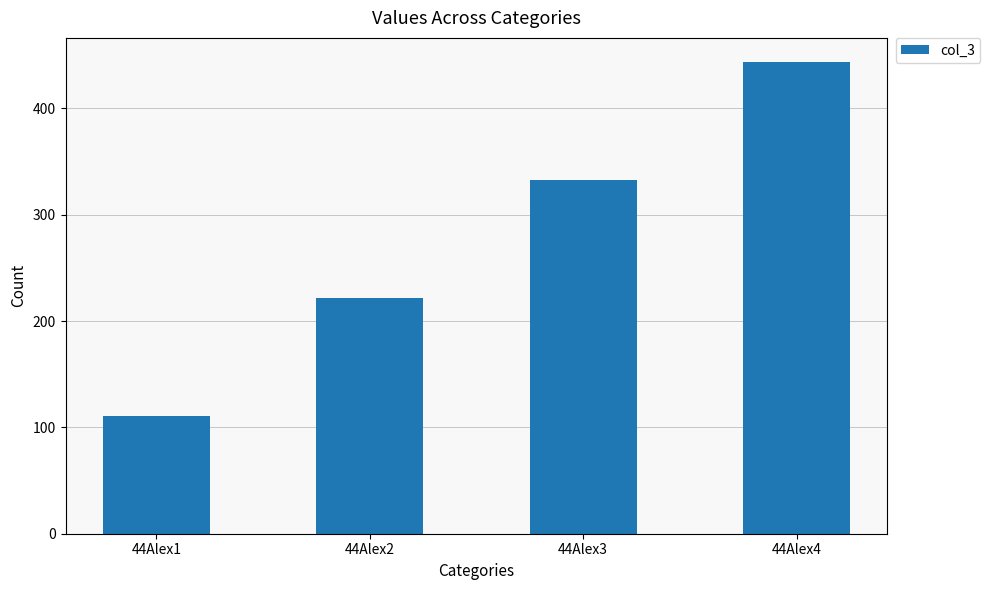

Which category has the lowest value across all series?

44Alex1